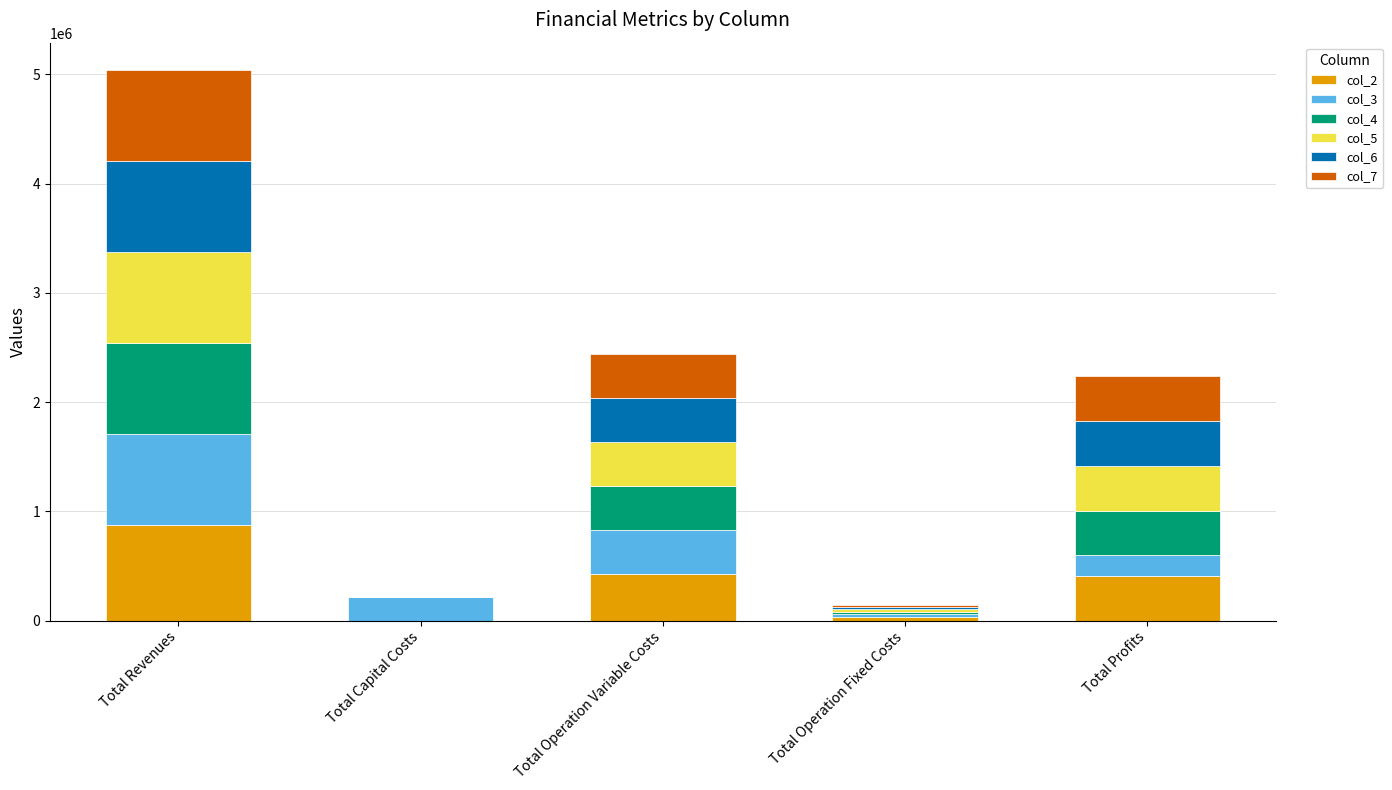

Is it true that col_2 equals 324465.9 at Total Revenues?

False